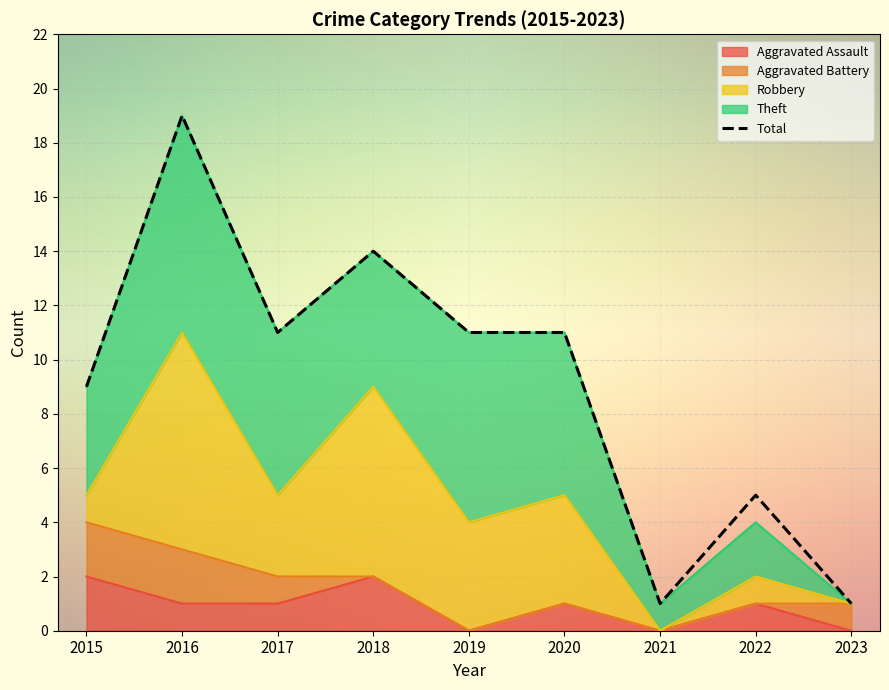

Which series ends up on top after the final intersection of Aggravated Battery and Theft?

Aggravated Battery